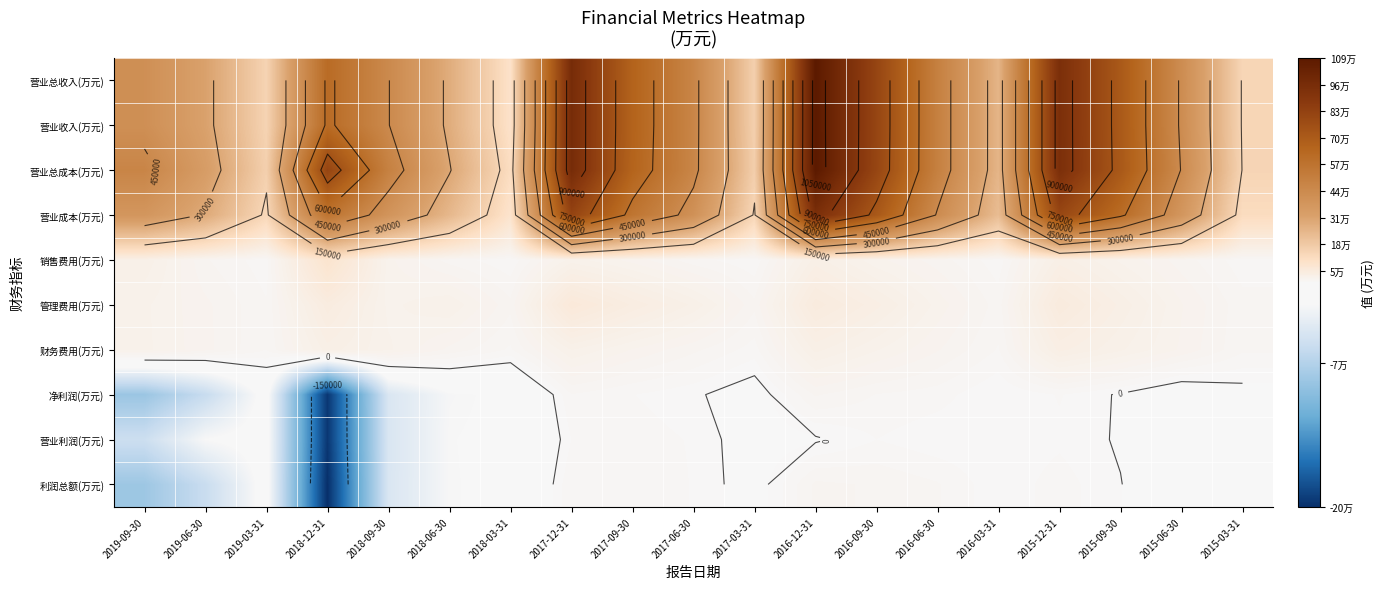

Which series has the widest spread of values?

营业总收入(万元)